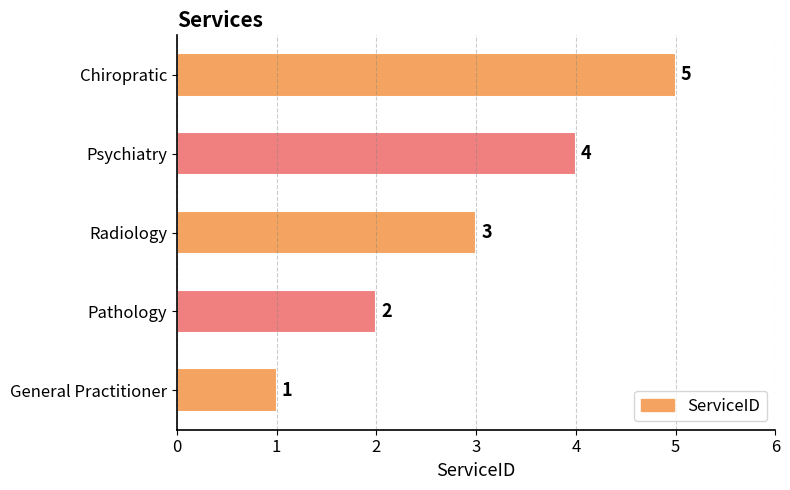

Rank the categories by value from lowest to highest.

General Practitioner, Pathology, Radiology, Psychiatry, Chiropratic